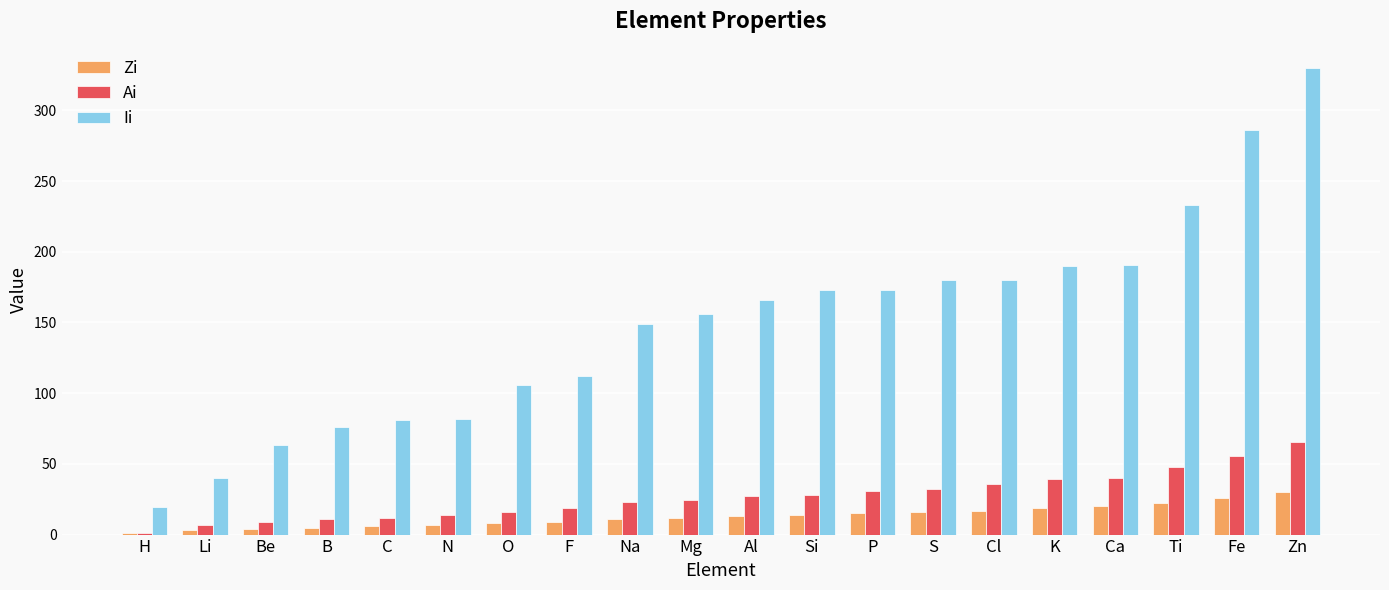

Count the number of categories in the chart.

20